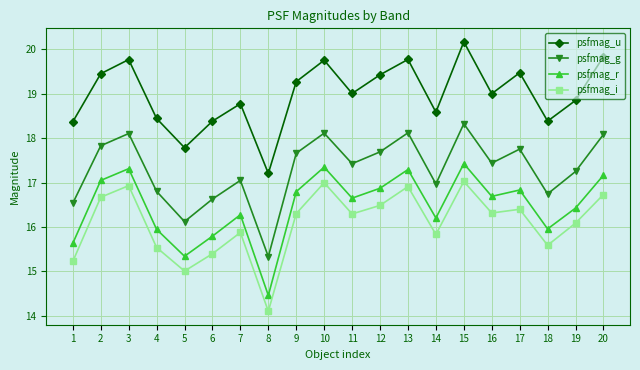

What is the spread (max minus min) of values at 3?

2.8